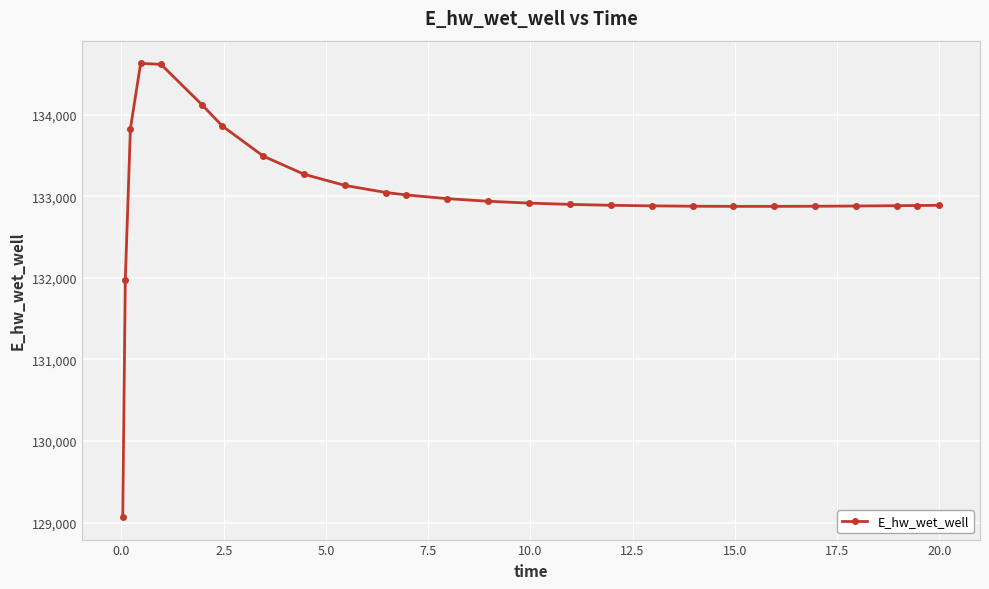

What is the value of the 19th point from the left?

132877.0